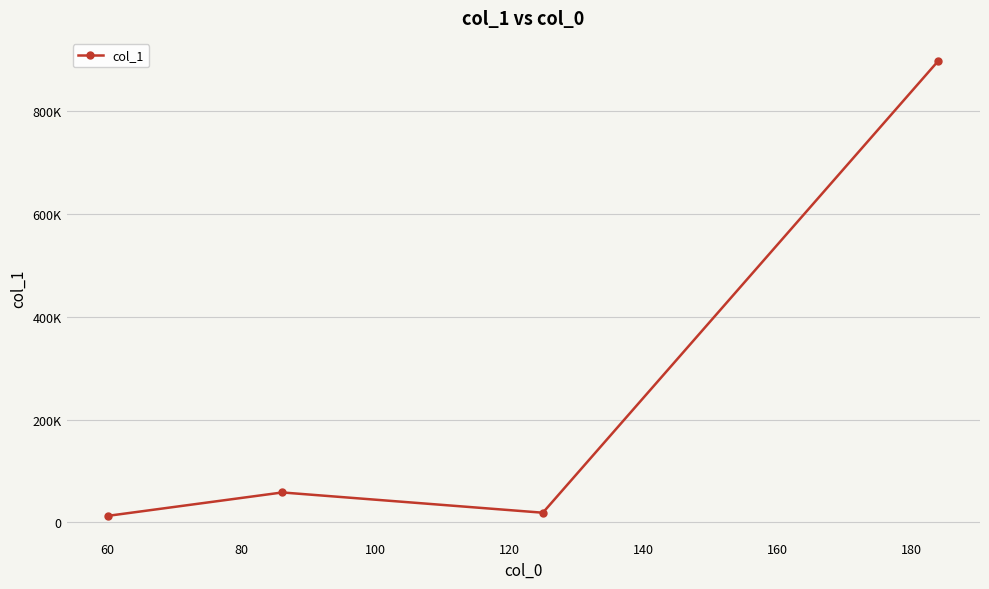

Does the chart have visible grid lines?

Yes